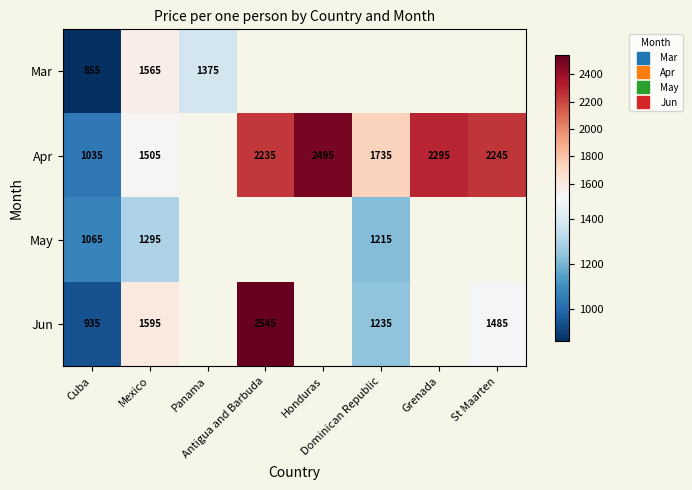

The value of Apr at St Maarten is 2245.0. True or false?

True